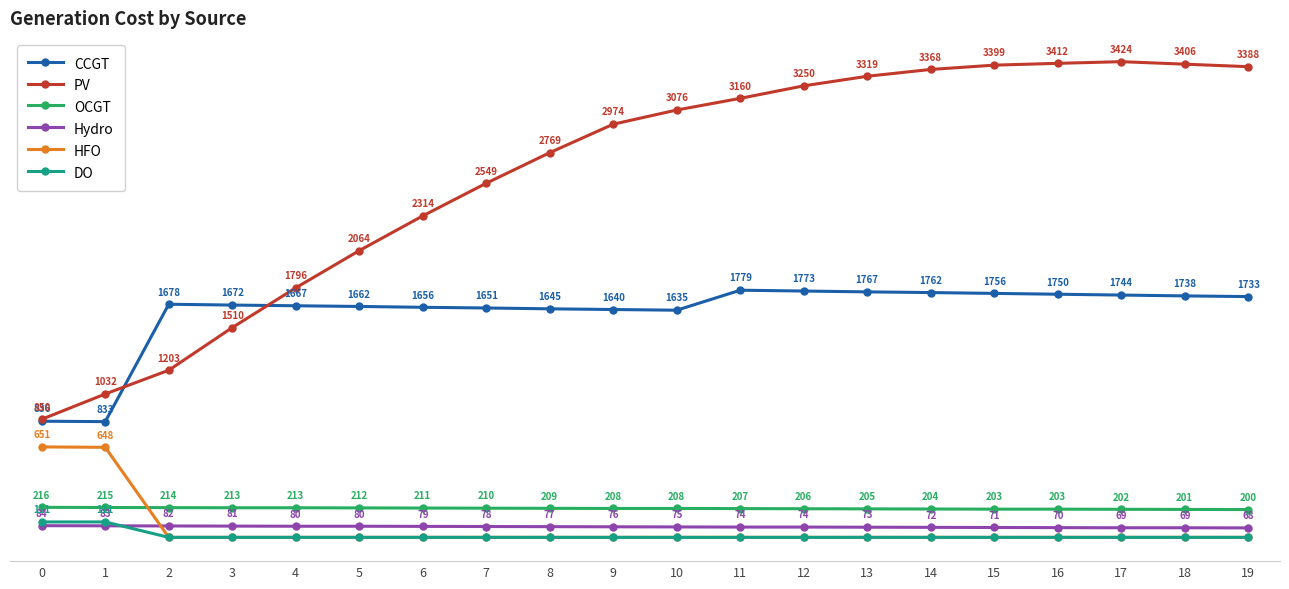

Rank the series by their maximum value, from lowest to highest.

Hydro, DO, OCGT, HFO, CCGT, PV